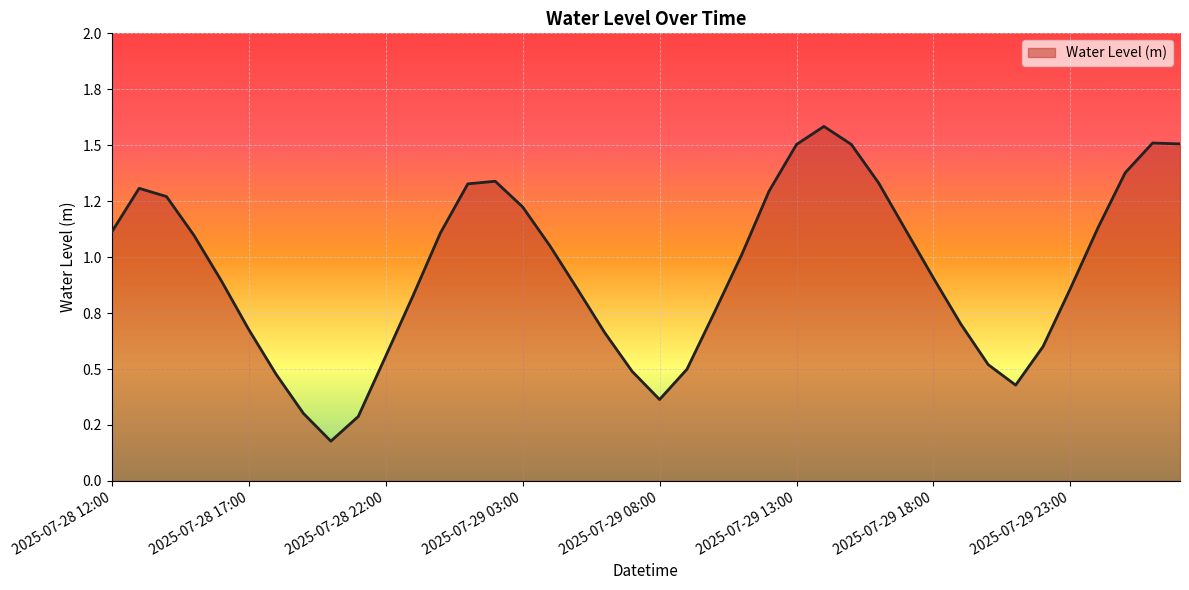

Where is the first local minimum?

2025-07-28 20:00